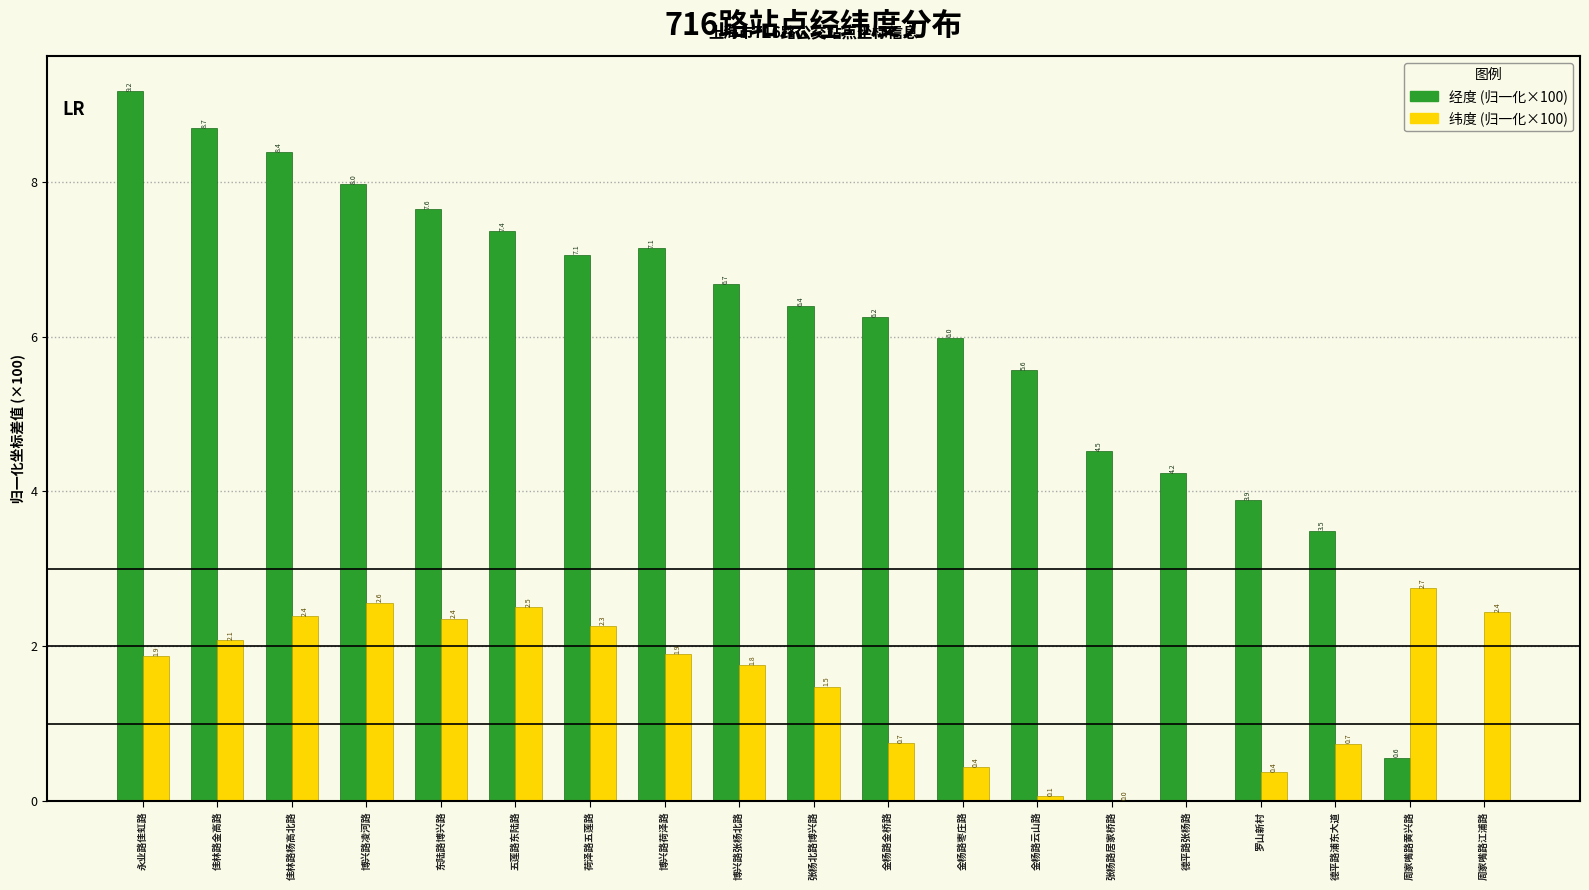

Between 荷泽路五莲路 and 金杨路金桥路, which series saw the biggest shift?

纬度 (归一化×100)